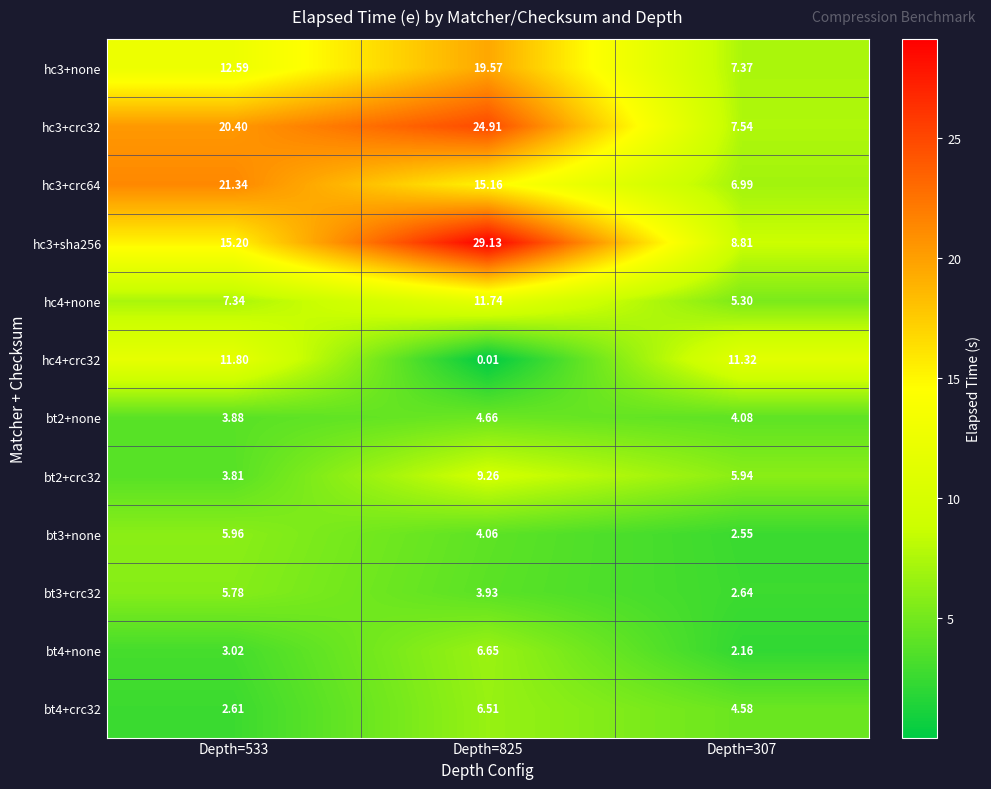

List the series in order of their peak value, highest first.

hc3+sha256, hc3+crc32, hc3+crc64, hc3+none, hc4+crc32, hc4+none, bt2+crc32, bt4+none, bt4+crc32, bt3+none, bt3+crc32, bt2+none